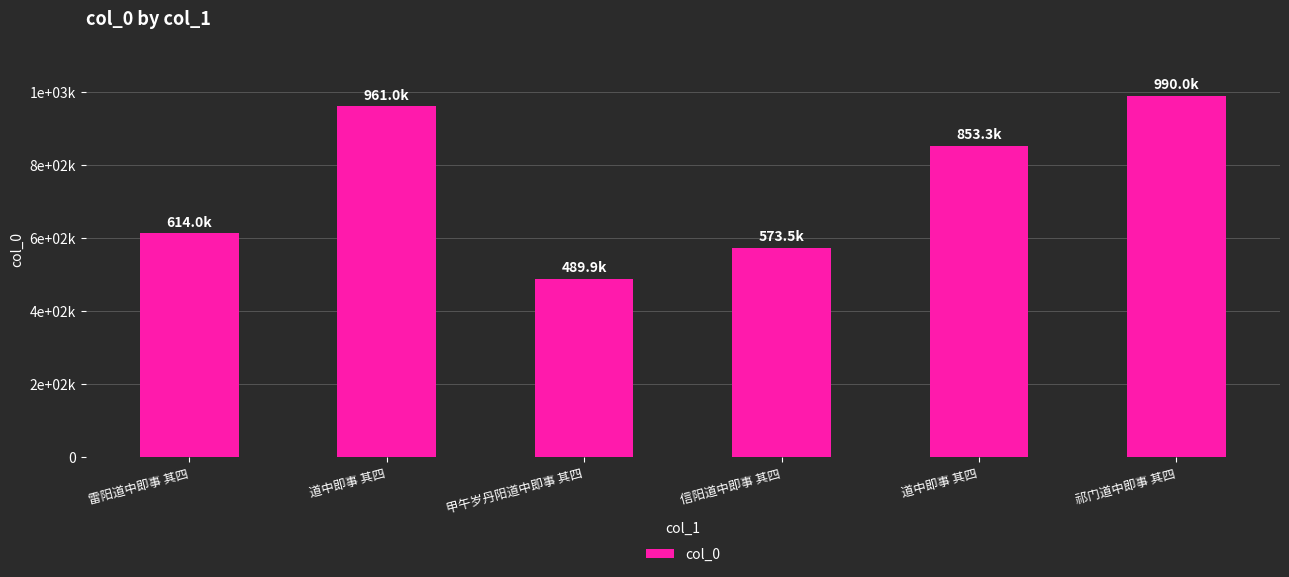

True or false: the data shows 990047 at 祁门道中即事 其四.

True